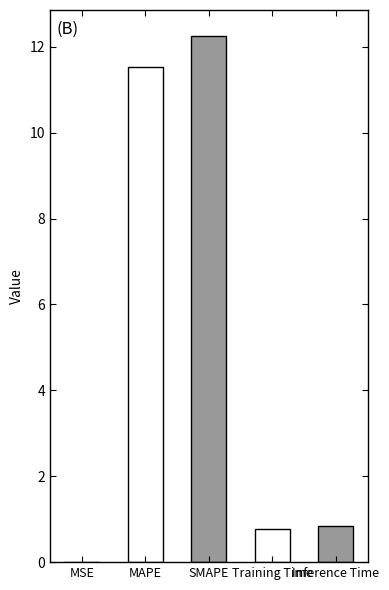

What is the change in value from MSE to MAPE?

+11.5